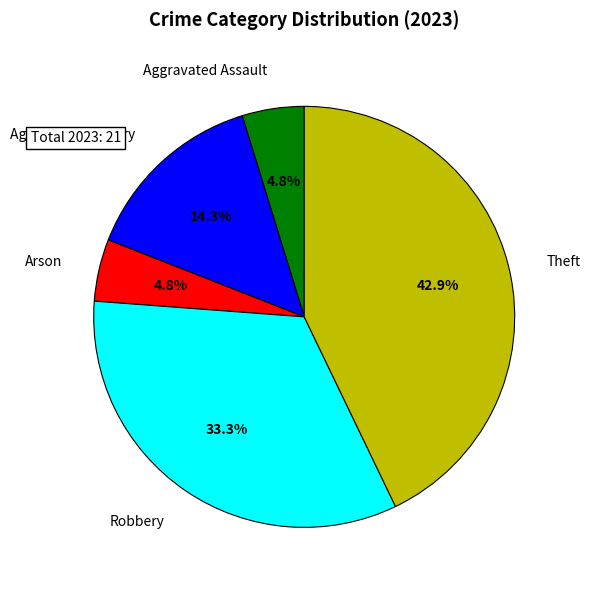

How many segments does this pie chart have?

5